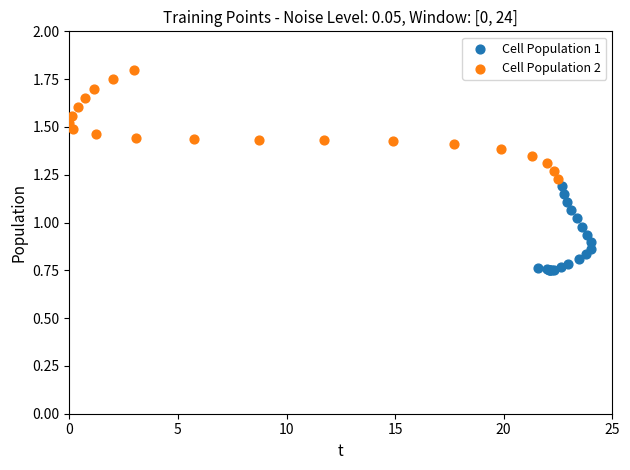

Which series contains the lowest Y value?

Cell Population 1